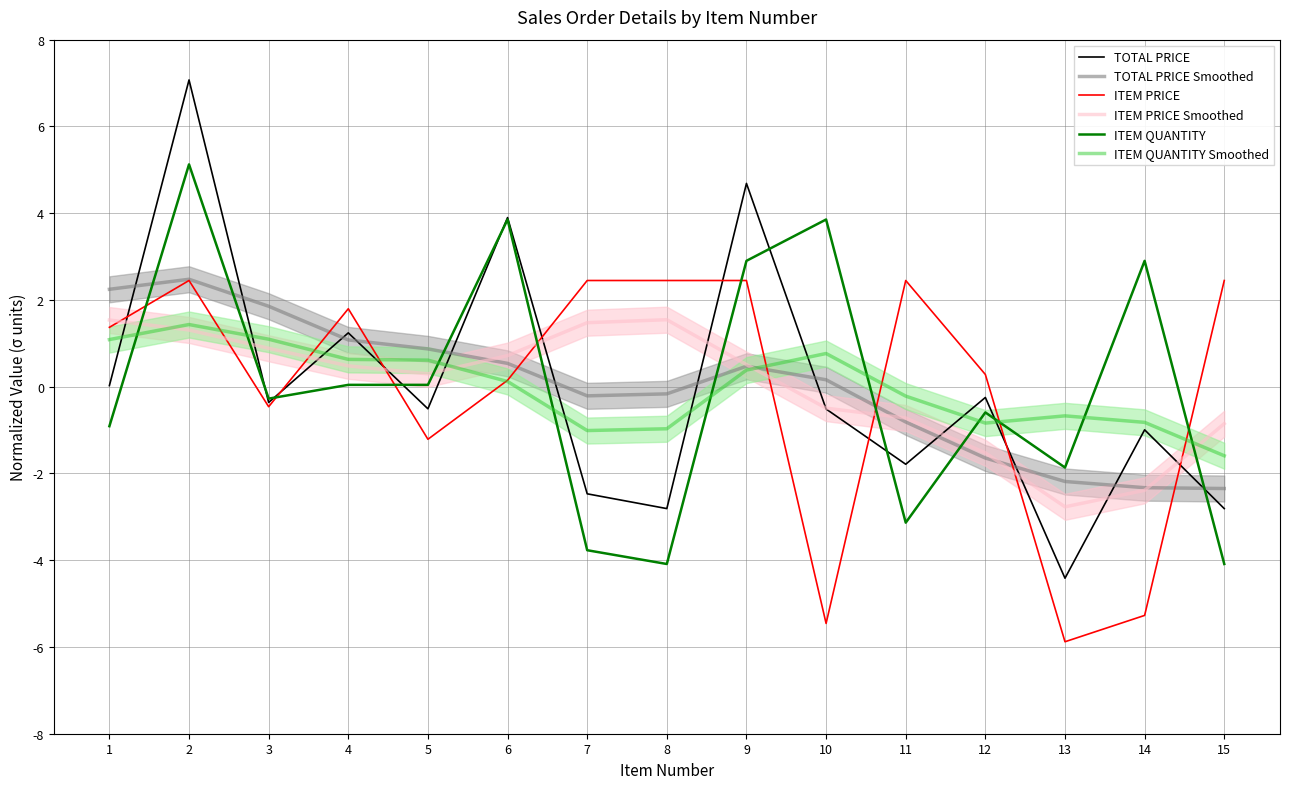

How many values in ITEM PRICE Smoothed are below zero?

6